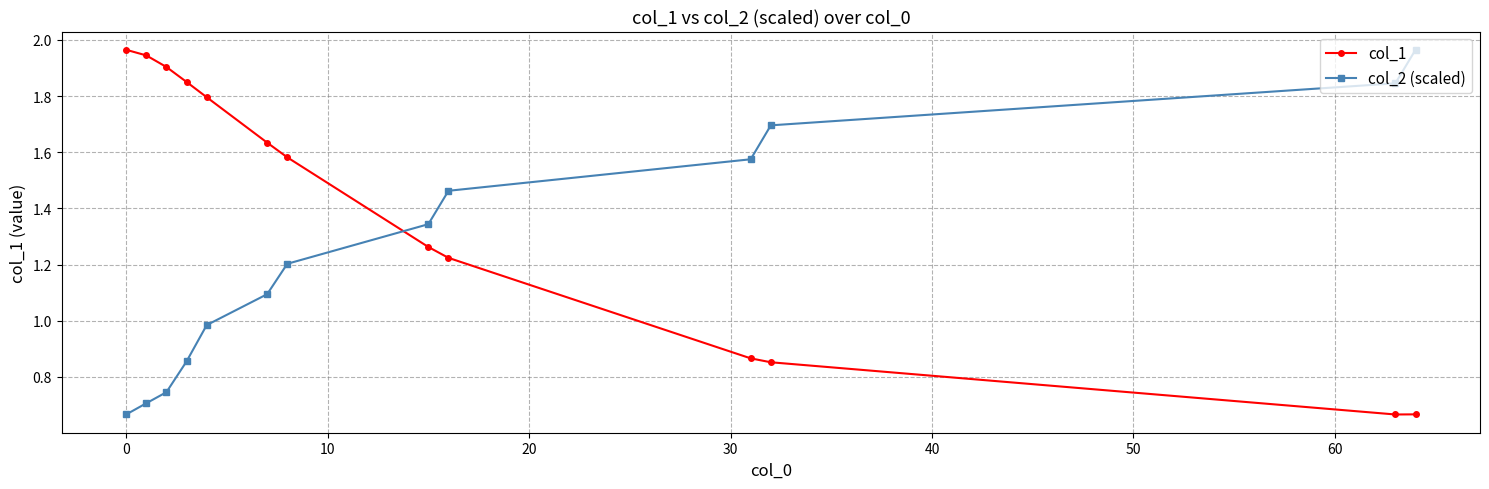

What is the sum of all col_2 (scaled) values?

16.1